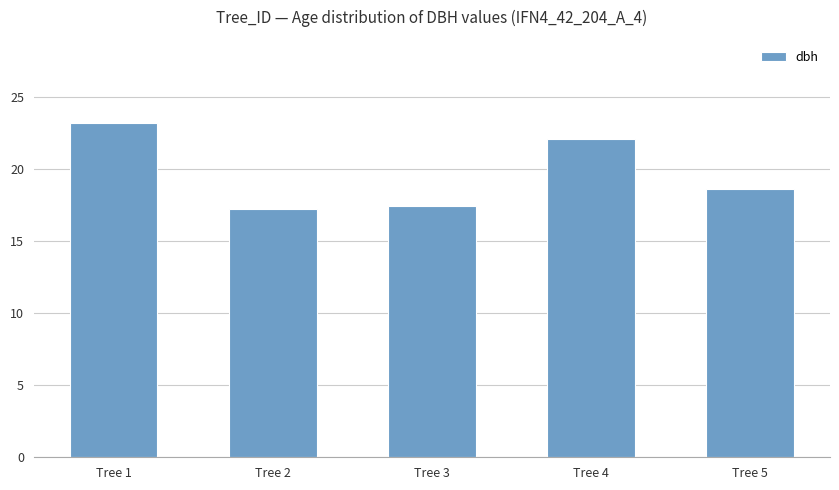

List the labels in order of value, smallest first.

Tree 2, Tree 3, Tree 5, Tree 4, Tree 1